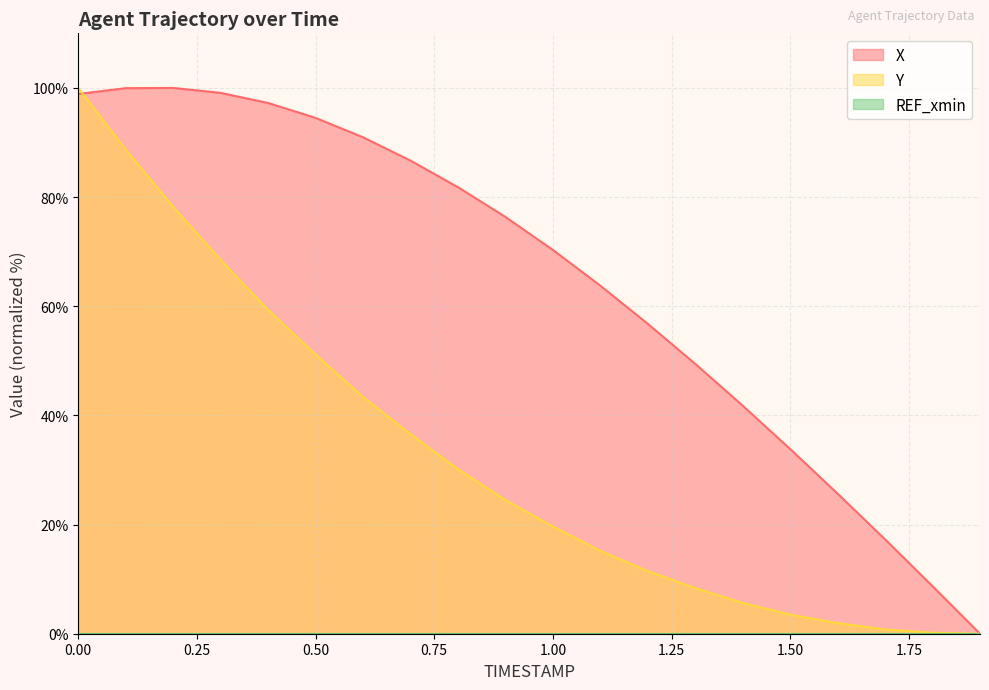

Where is Y nearest to the value 50?

0.50